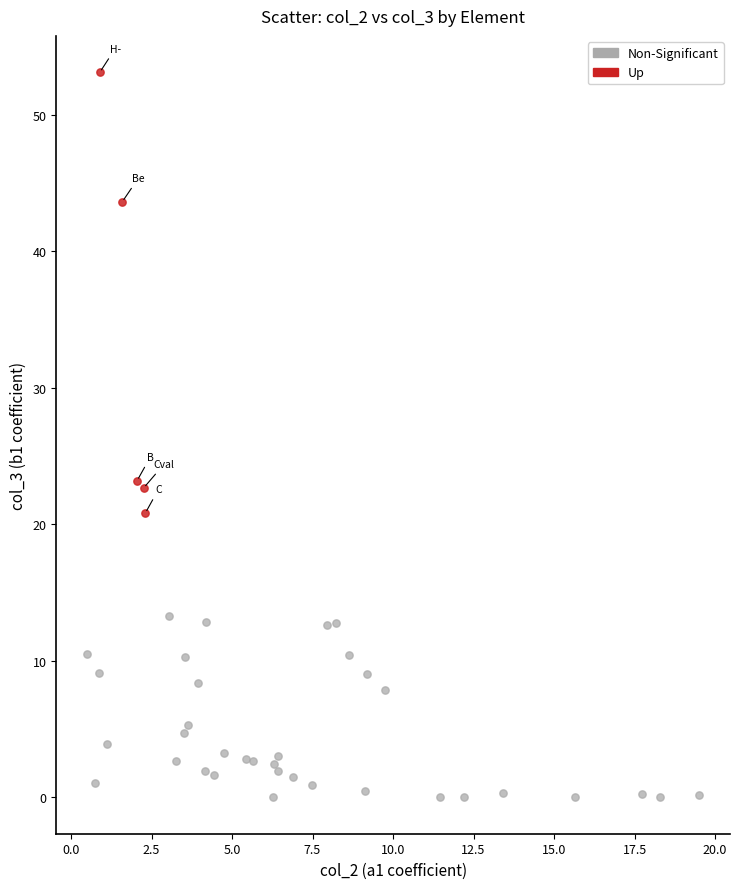

What are all the series names shown in the legend?

Non-Significant, Up